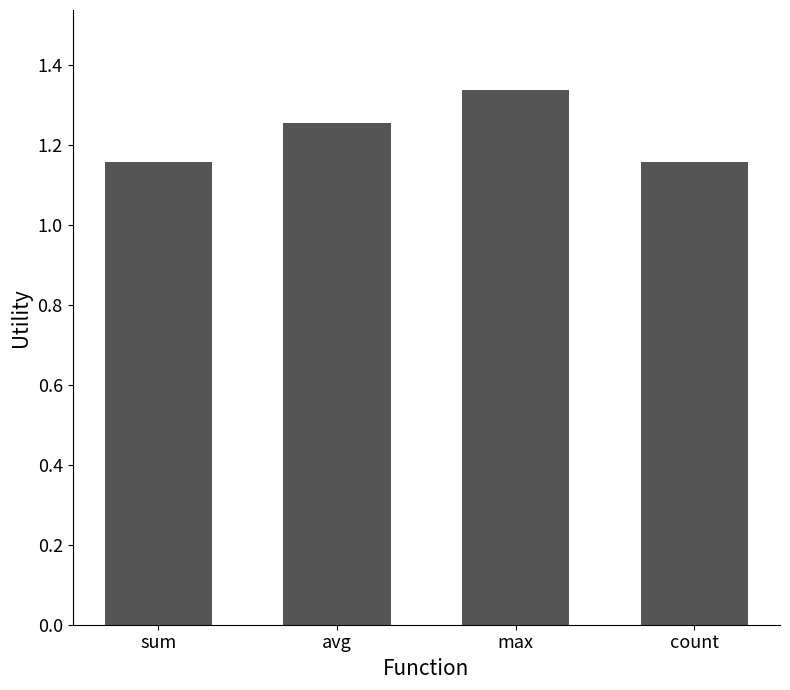

At which category does the chart reach its peak across all series?

max